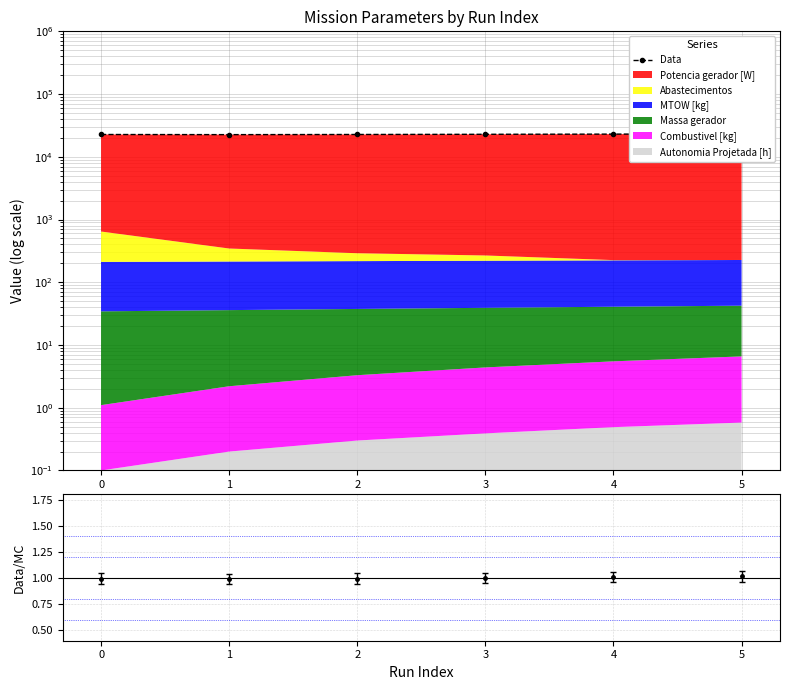

What is the average value?

22823.3